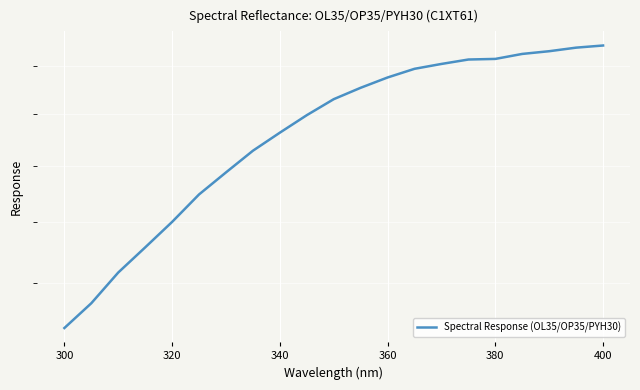

What is the minimum value shown in the chart?

103.2